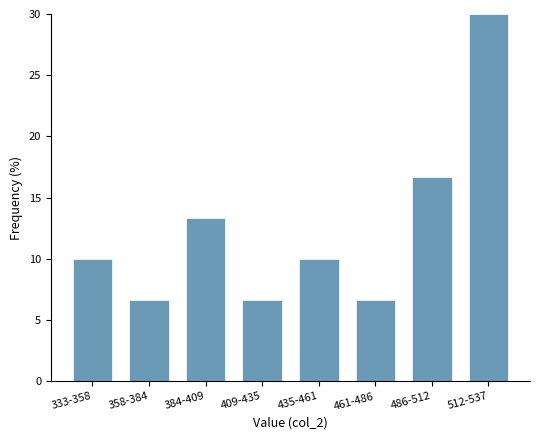

Reading left to right, list all the values displayed in this chart.

333-358=10.0	358-384=6.7	384-409=13.3	409-435=6.7	435-461=10.0	461-486=6.7	486-512=16.7	512-537=30.0